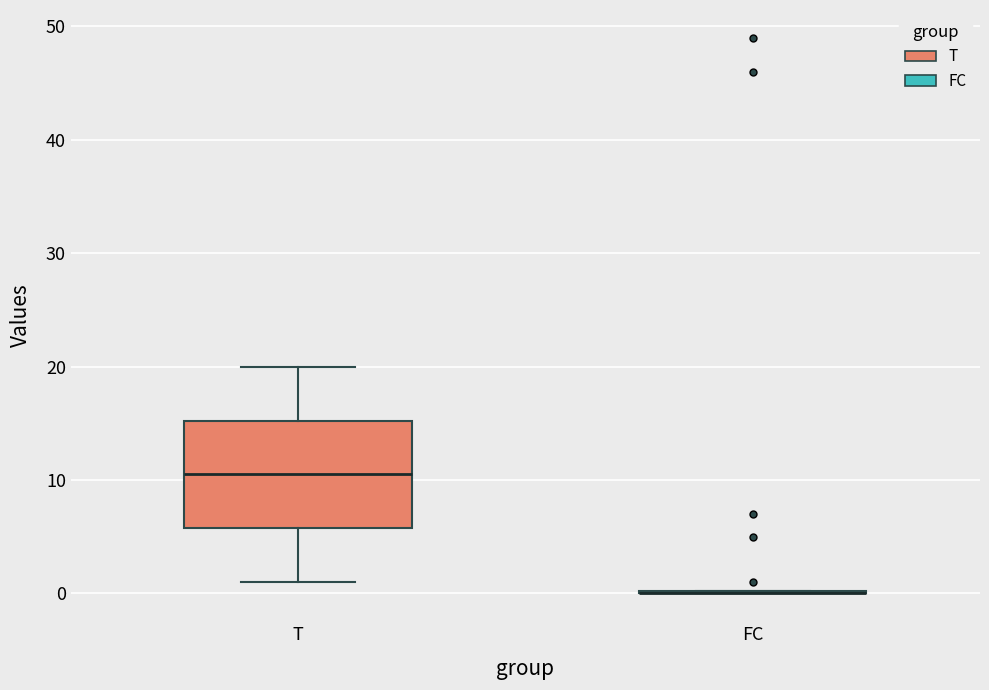

Reading left to right, transcribe this box plot: for each box, give where its median line is, the range the box spans, and where its two whiskers end, as read against the y-axis. The values are not printed on the chart, so give them approximately, as read against the axis.

T: median 11, box 6 to 15, whiskers 1 to 20
FC: box collapsed to a line at 0, whiskers 0 to 0